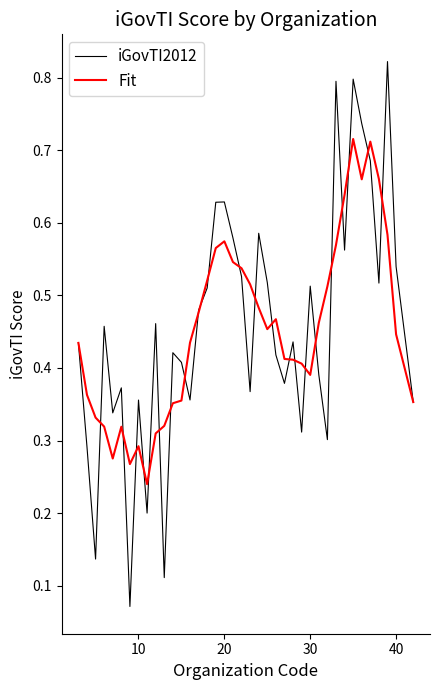

Which series has the largest range (max minus min)?

iGovTI2012